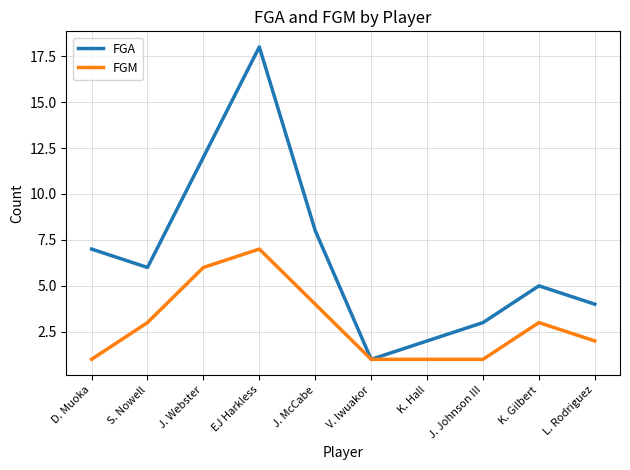

What is the smallest value displayed?

1